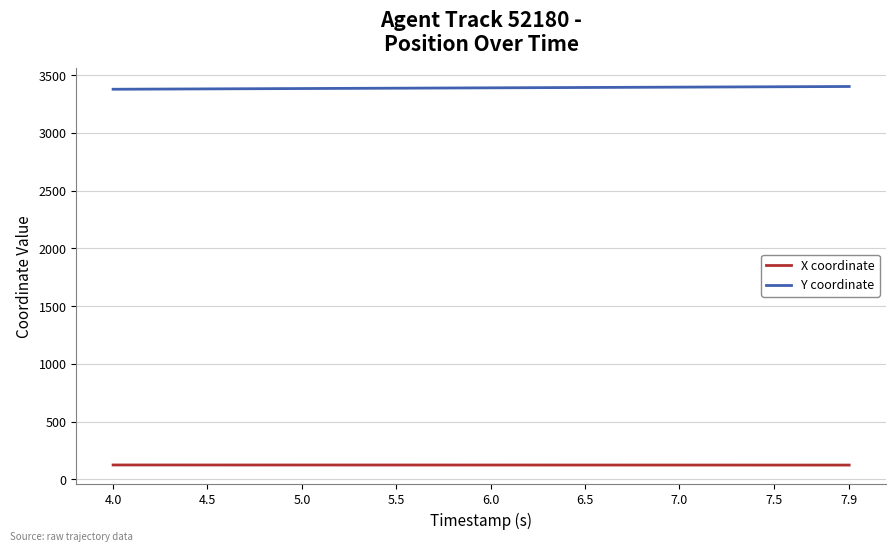

What is the minimum value shown in the chart?

124.8